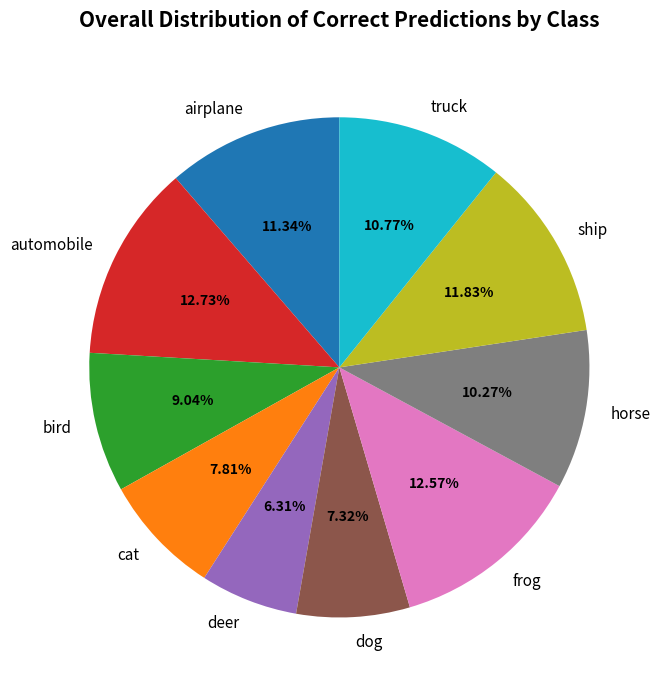

Is it true that ship is 5% of the pie?

False